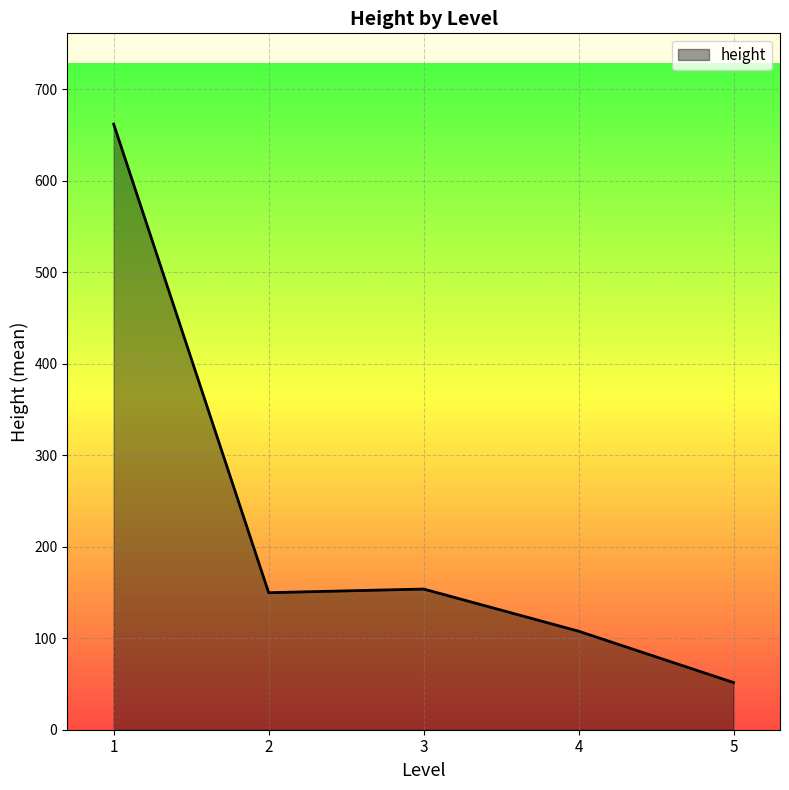

How many distinct data groups are displayed?

1